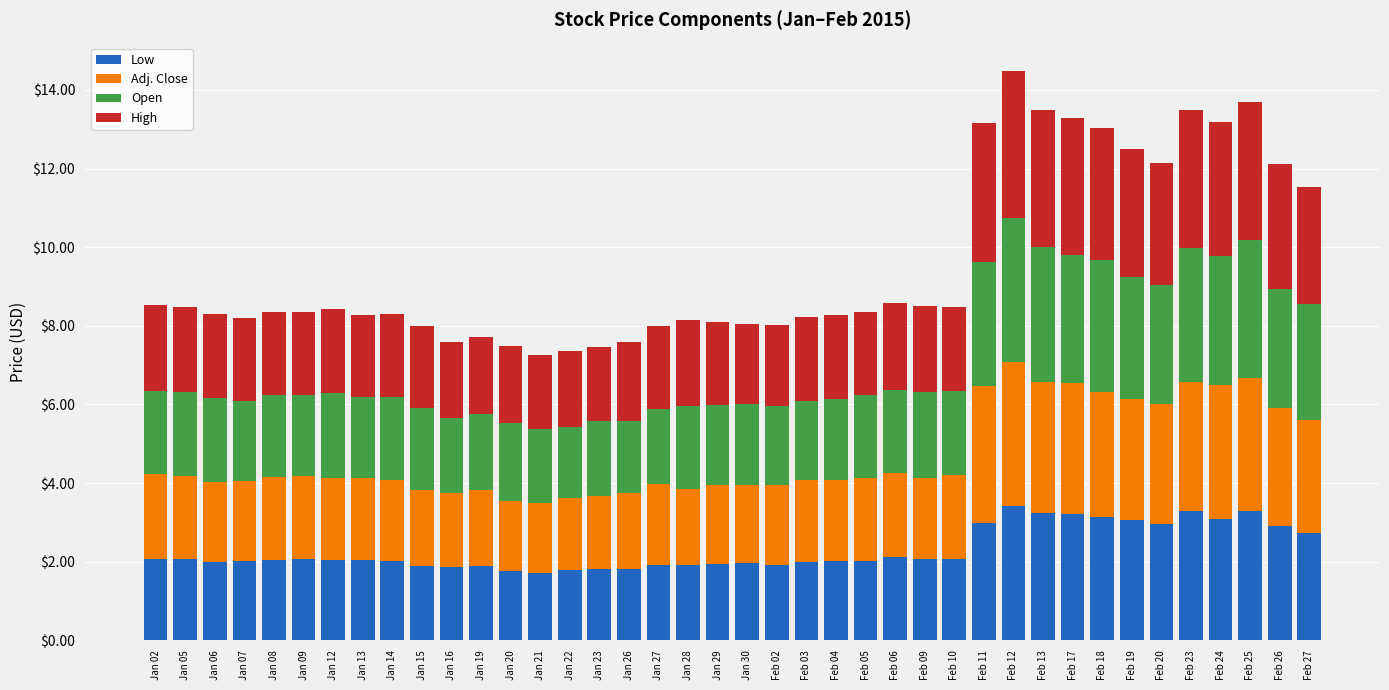

What is the total value across all series at Jan 07?

8.2